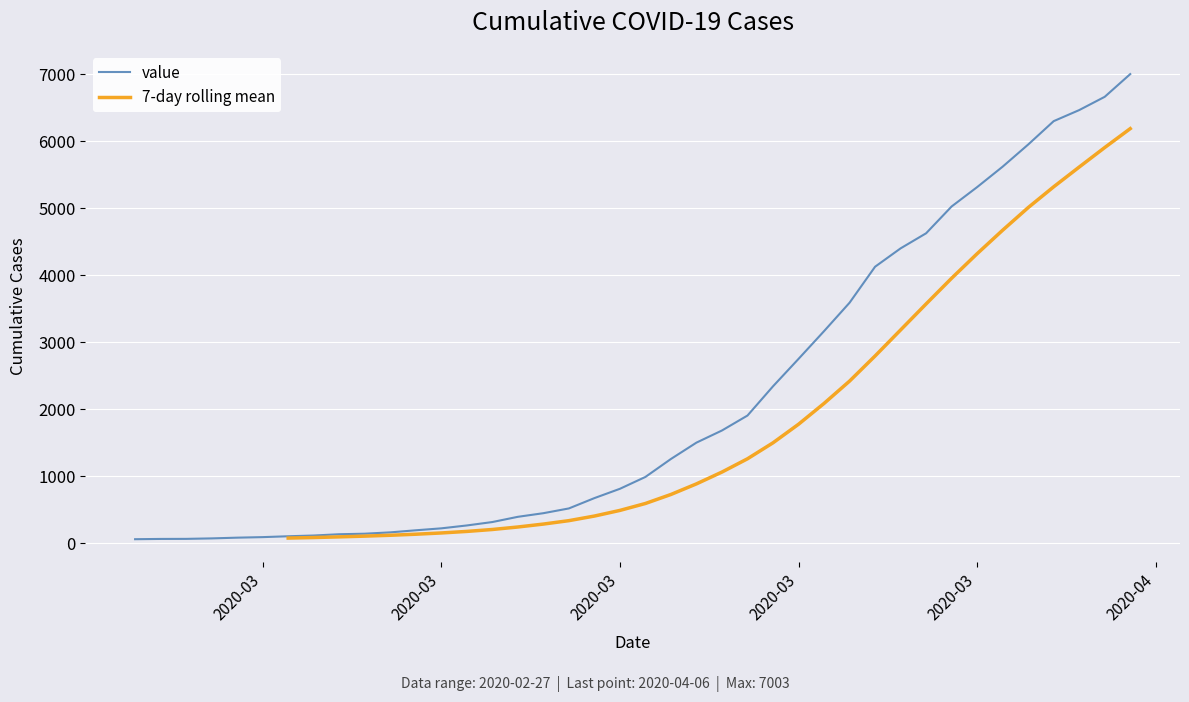

What is the approximate value at 2020-03-12, to the nearest 10?

320